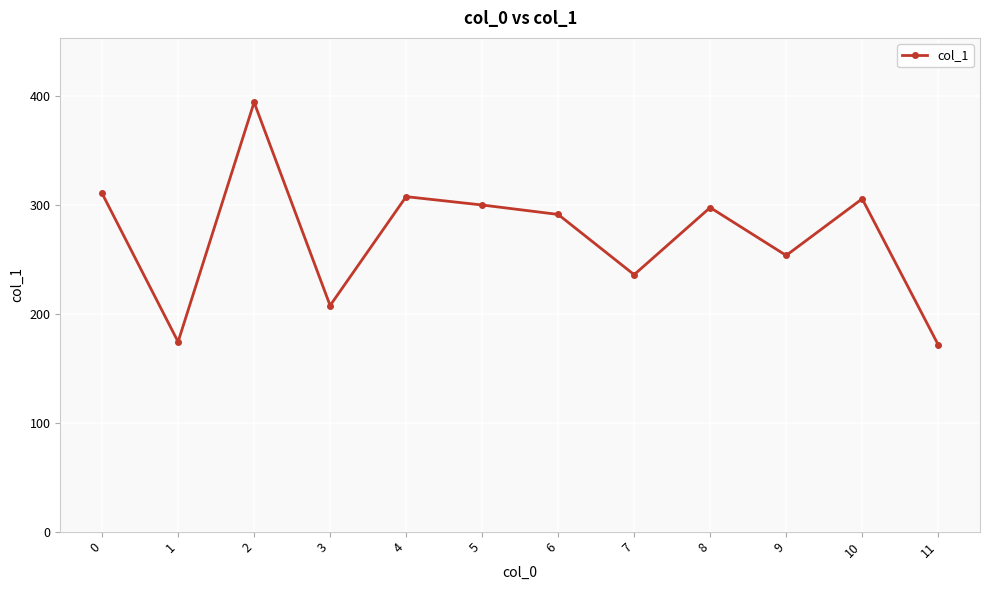

Where is the data nearest to the value 283?

6